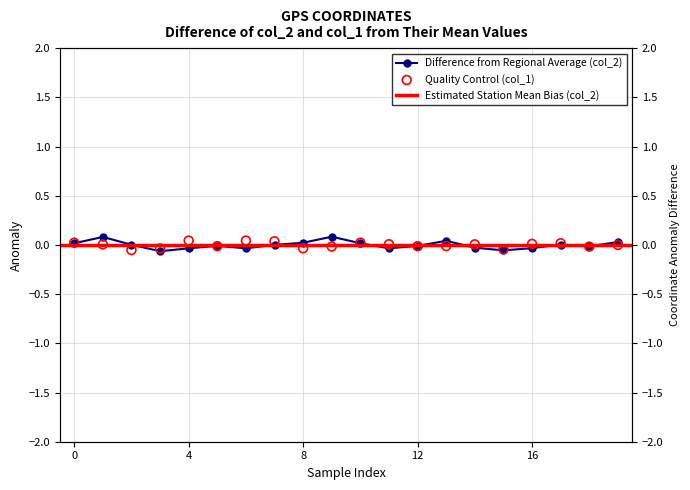

Which series has the widest spread of Y values?

col_2